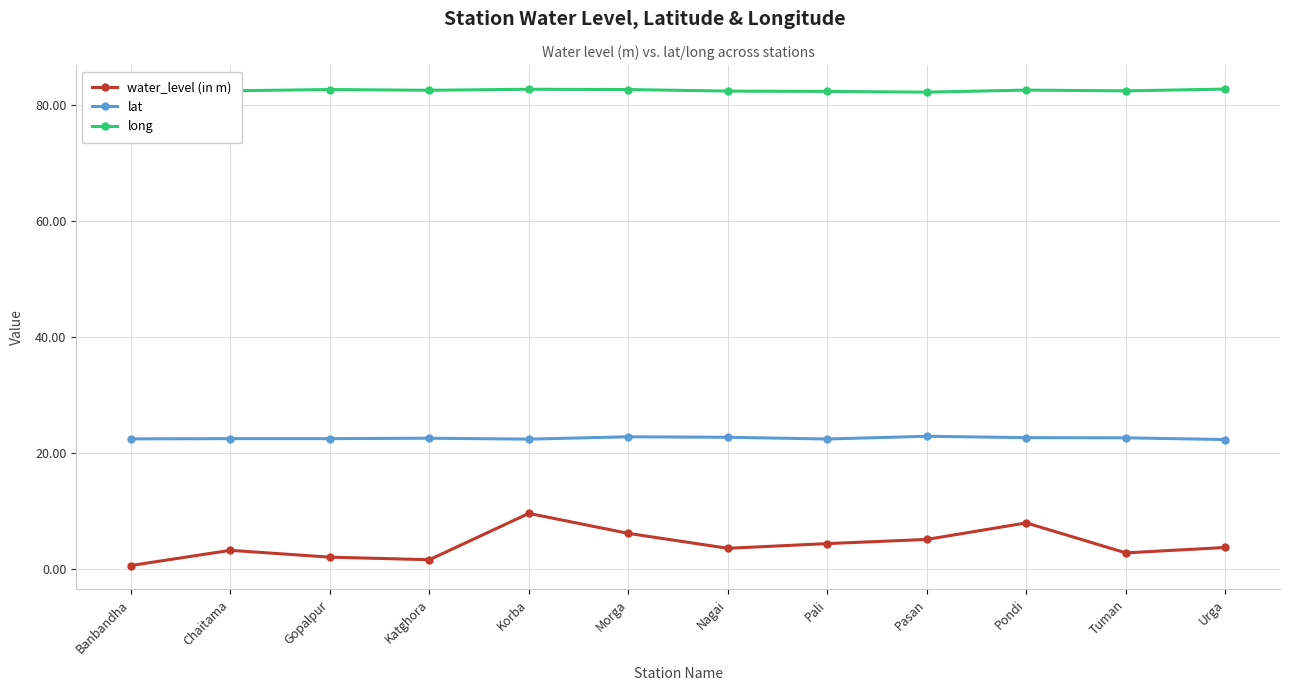

List the series in order of their overall mean, lowest first.

water_level (in m), lat, long